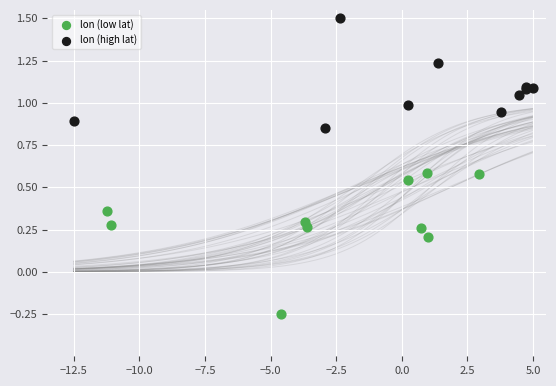

Which series contains the lowest Y value?

lon (low lat)